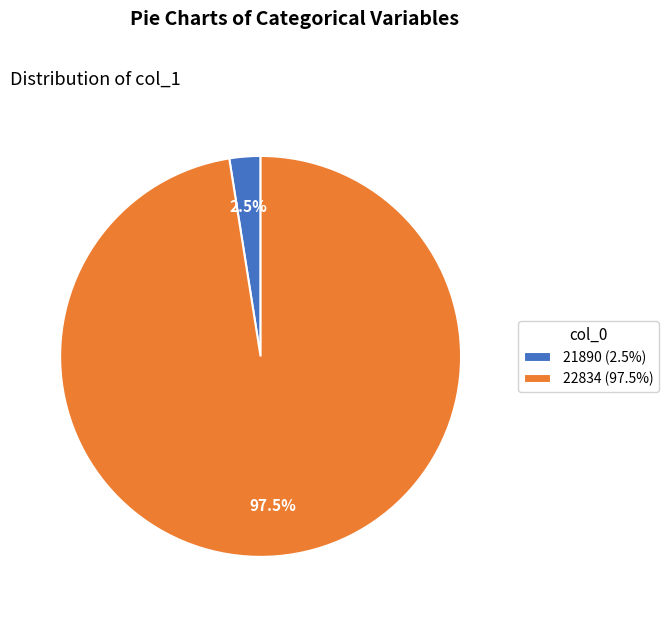

Which has a higher value, 22834 (97.5%) or 21890 (2.5%)?

22834 (97.5%)